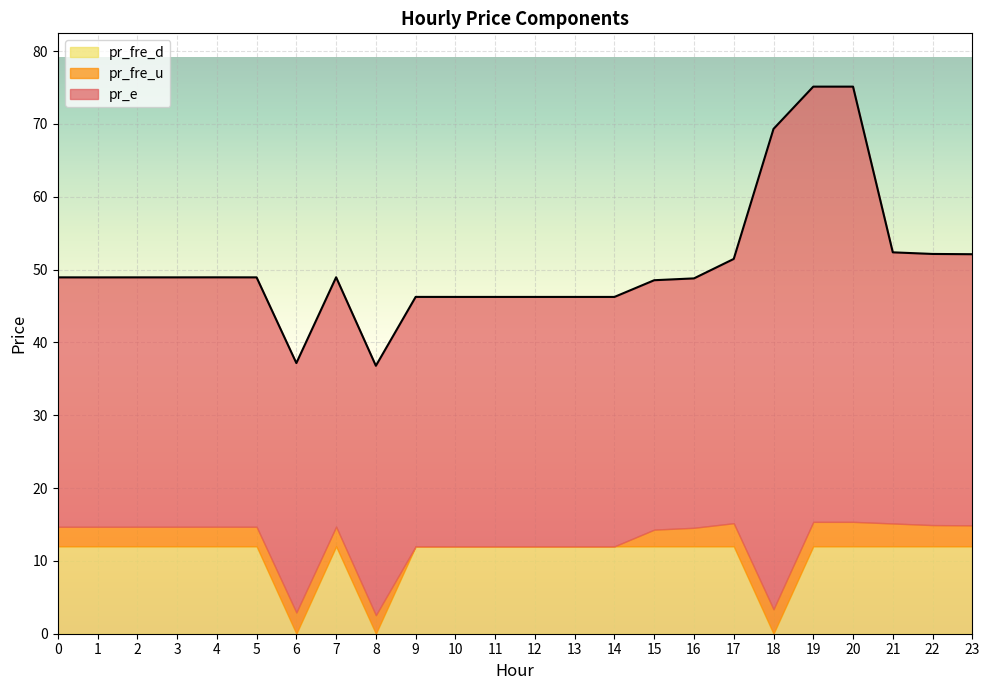

Which category has the highest value across all series?

18